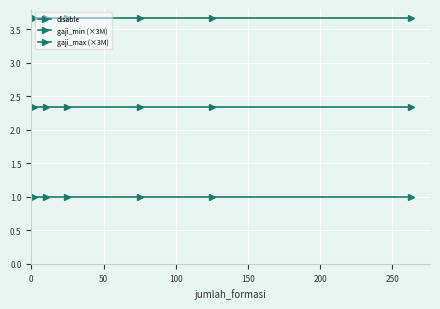

What is the sum of all gaji_min (×3M) values?

14.0